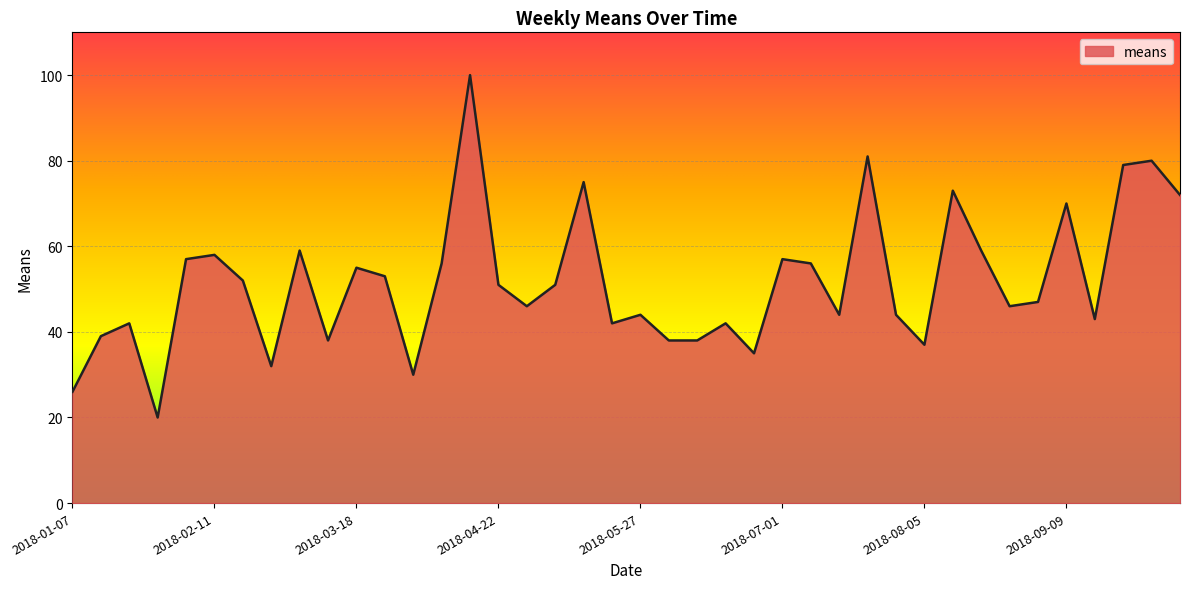

What is the greatest value displayed?

100